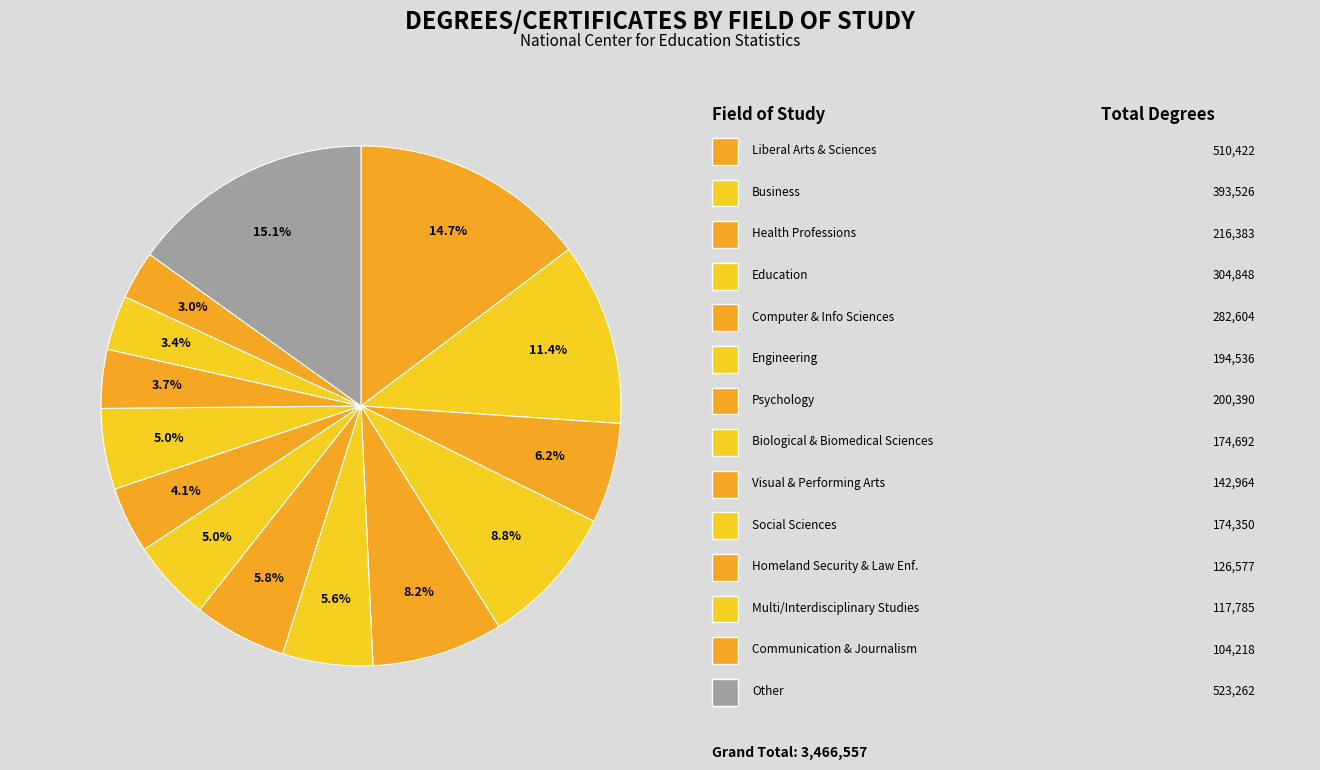

Does any single category account for the majority?

No